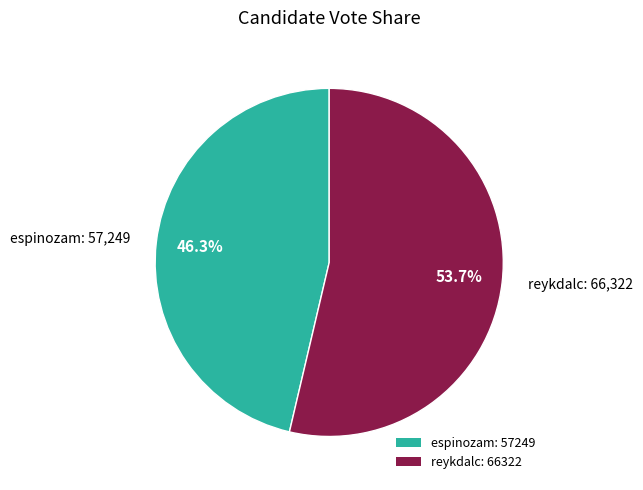

To the nearest percent, what is the combined percentage of espinozam and reykdalc?

100%